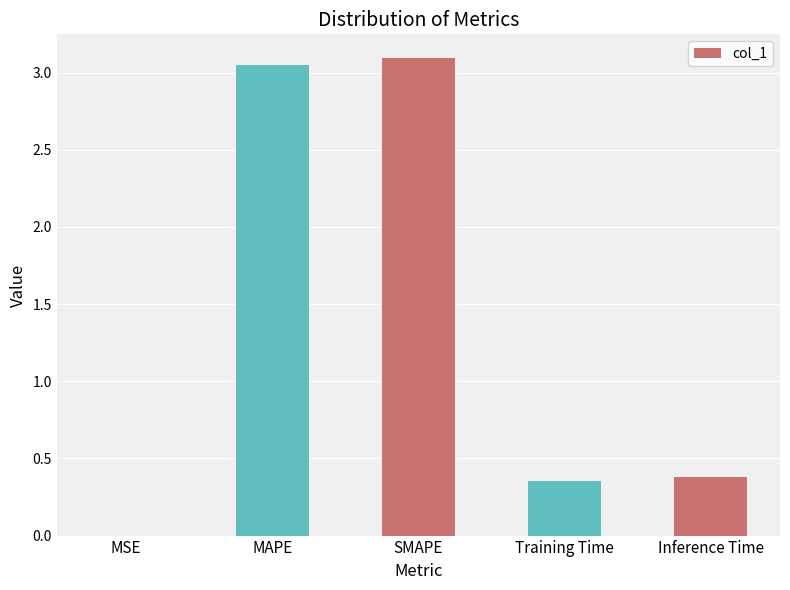

What is the maximum value shown in the chart?

3.1